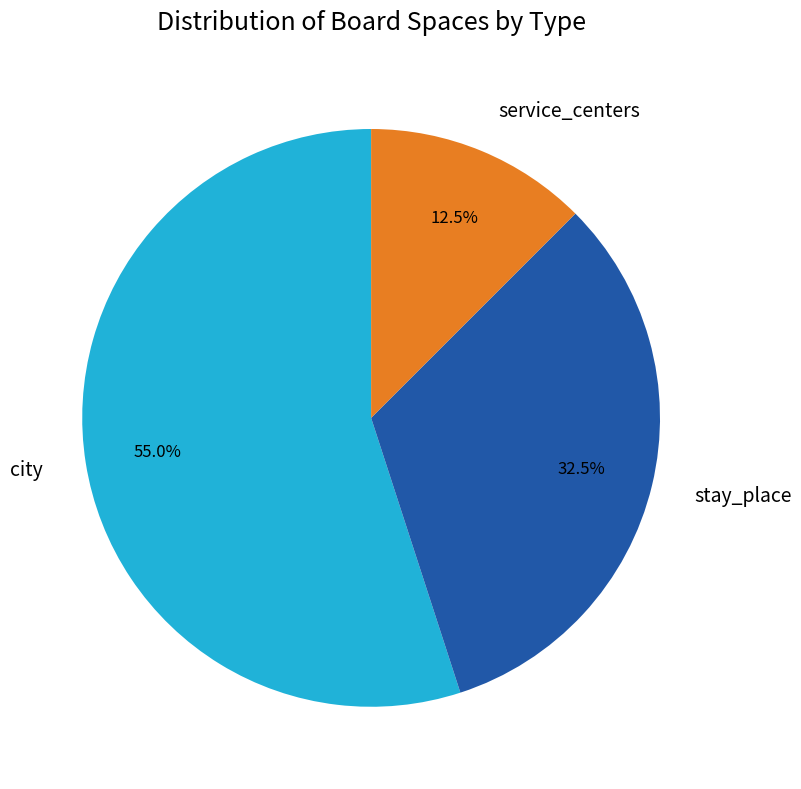

Between stay_place and city, which is larger?

city